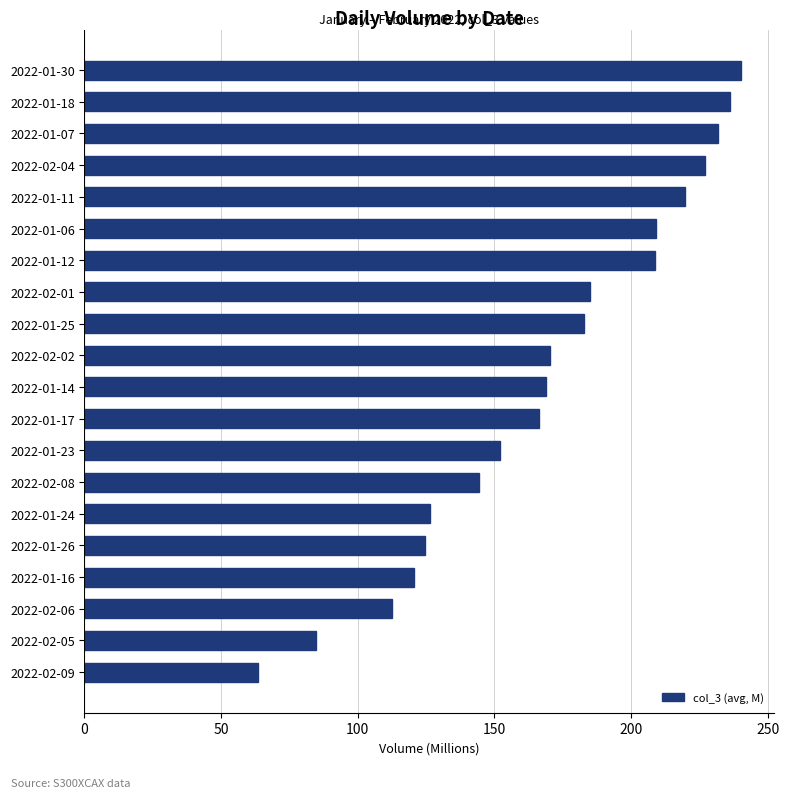

What is the change in value from 2022-02-09 to 2022-01-12?

+145.4